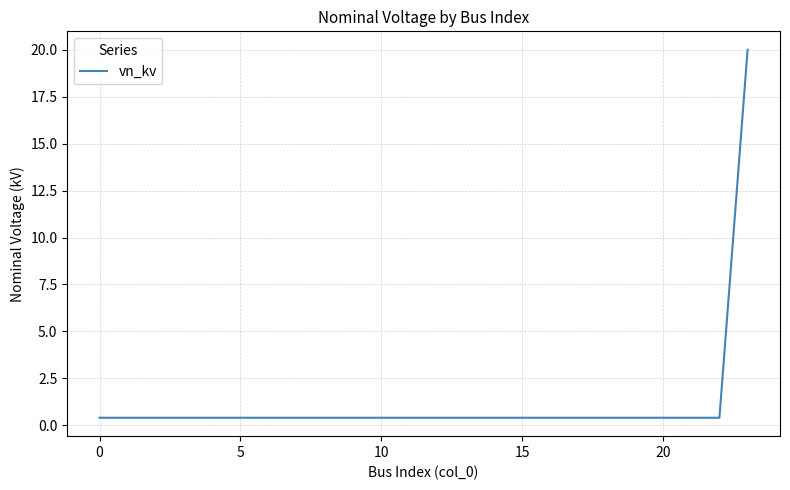

What is the maximum value shown in the chart?

20.0